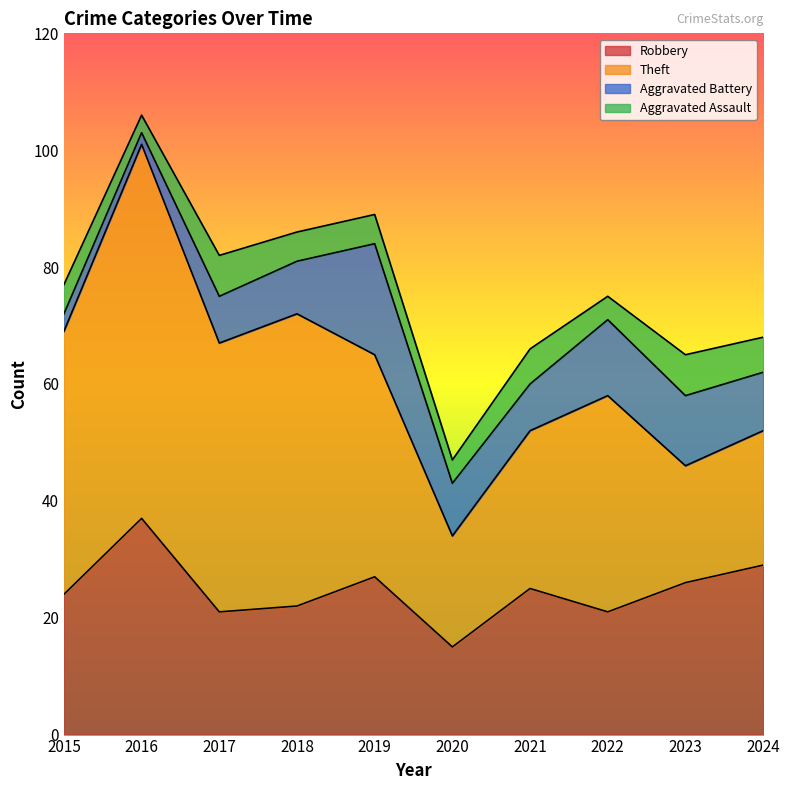

At how many categories does at least one series exceed 38?

4